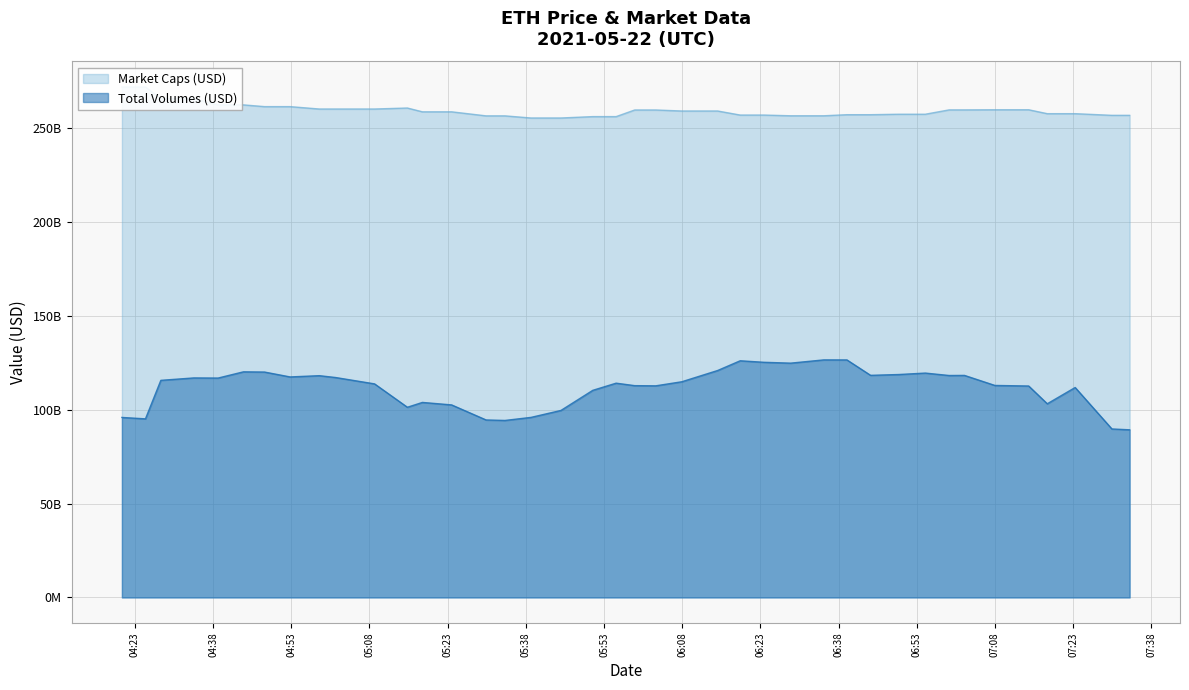

How many series are shown in this chart?

2